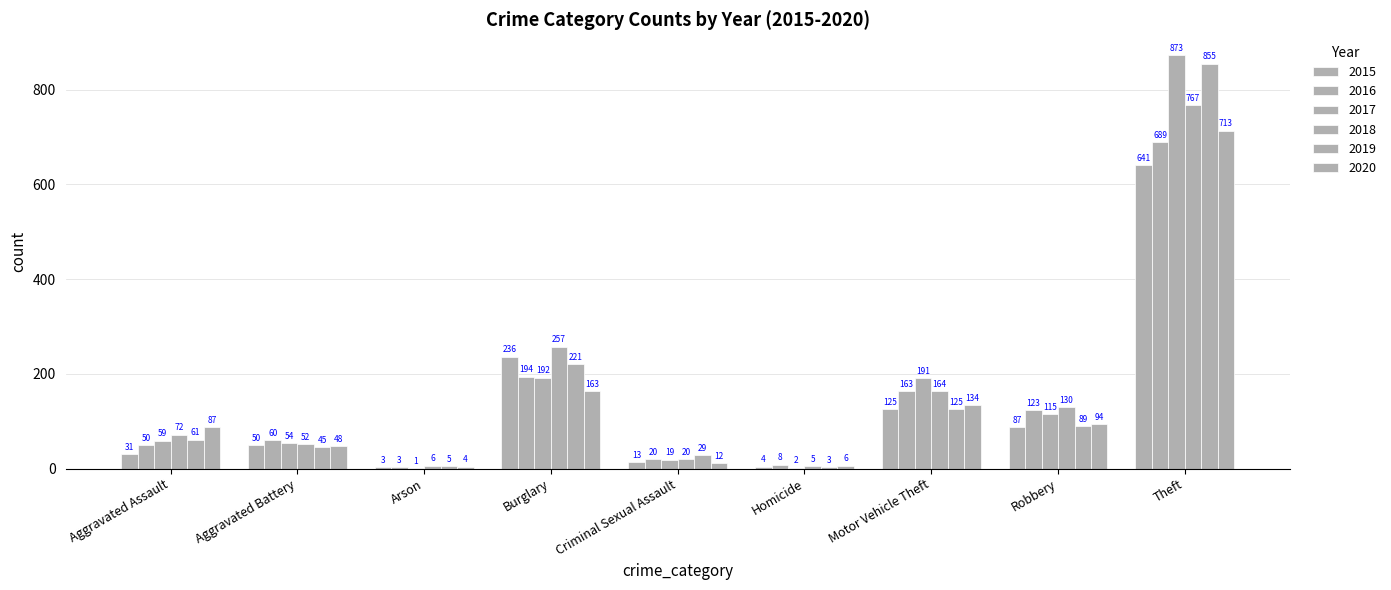

At how many categories does at least one series exceed 267?

1